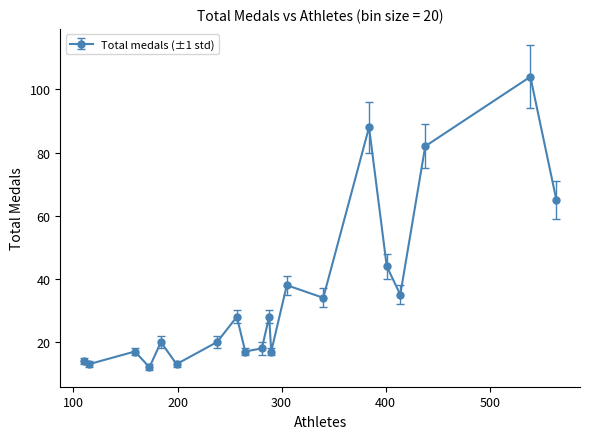

What is the difference between the maximum and minimum values?

92